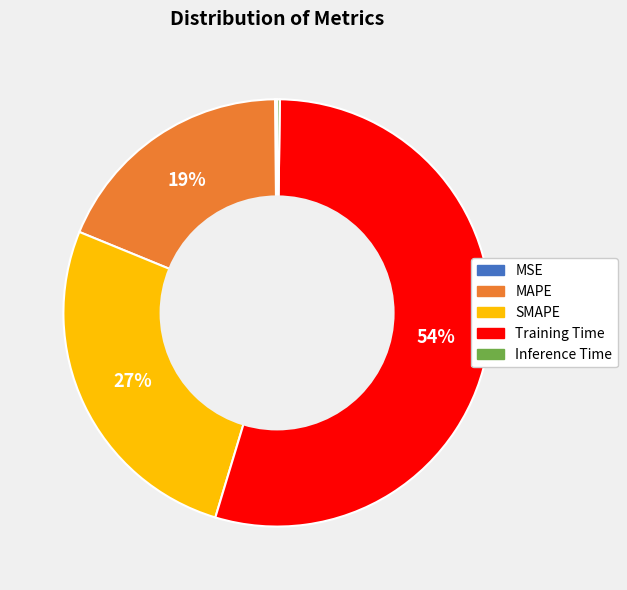

True or false: MAPE accounts for 19% of the total.

True